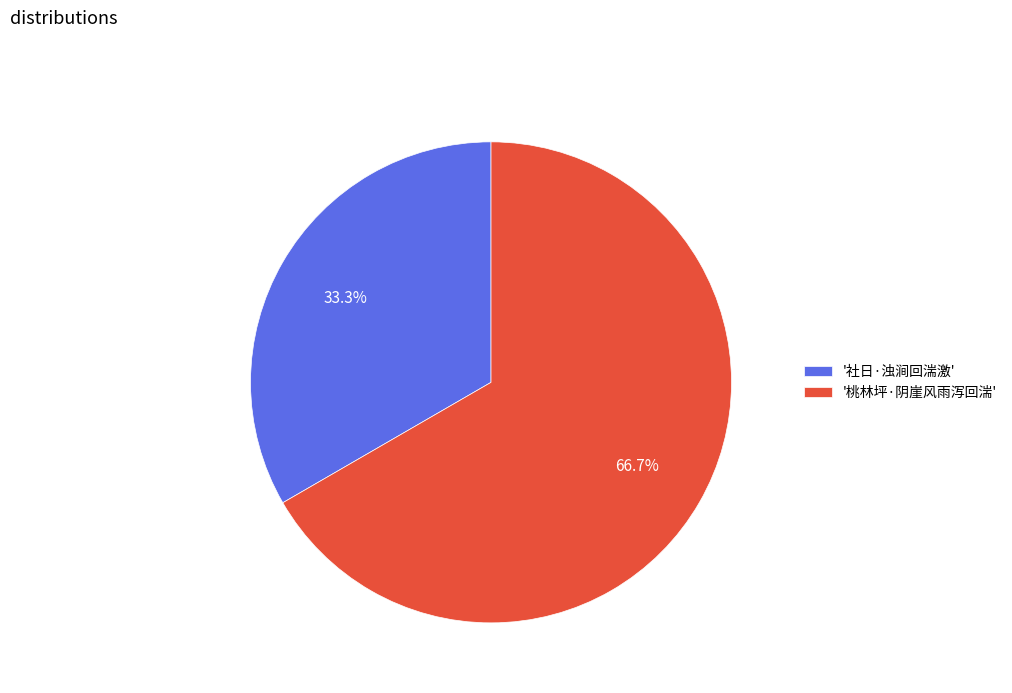

Rank the categories by value from highest to lowest.

'桃林坪·阴崖风雨泻回湍', '社日·浊涧回湍激'